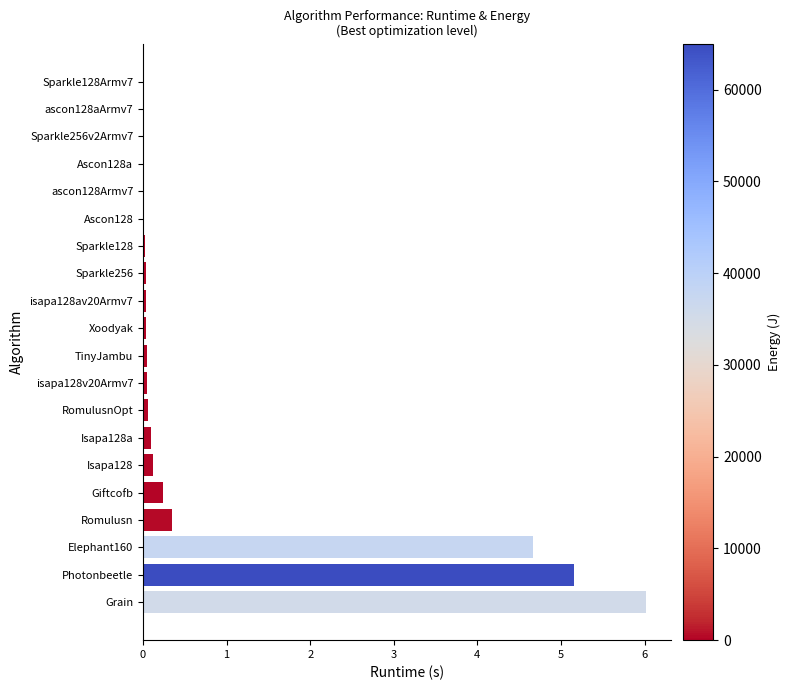

Which has a higher value, Grain or Ascon128?

Grain